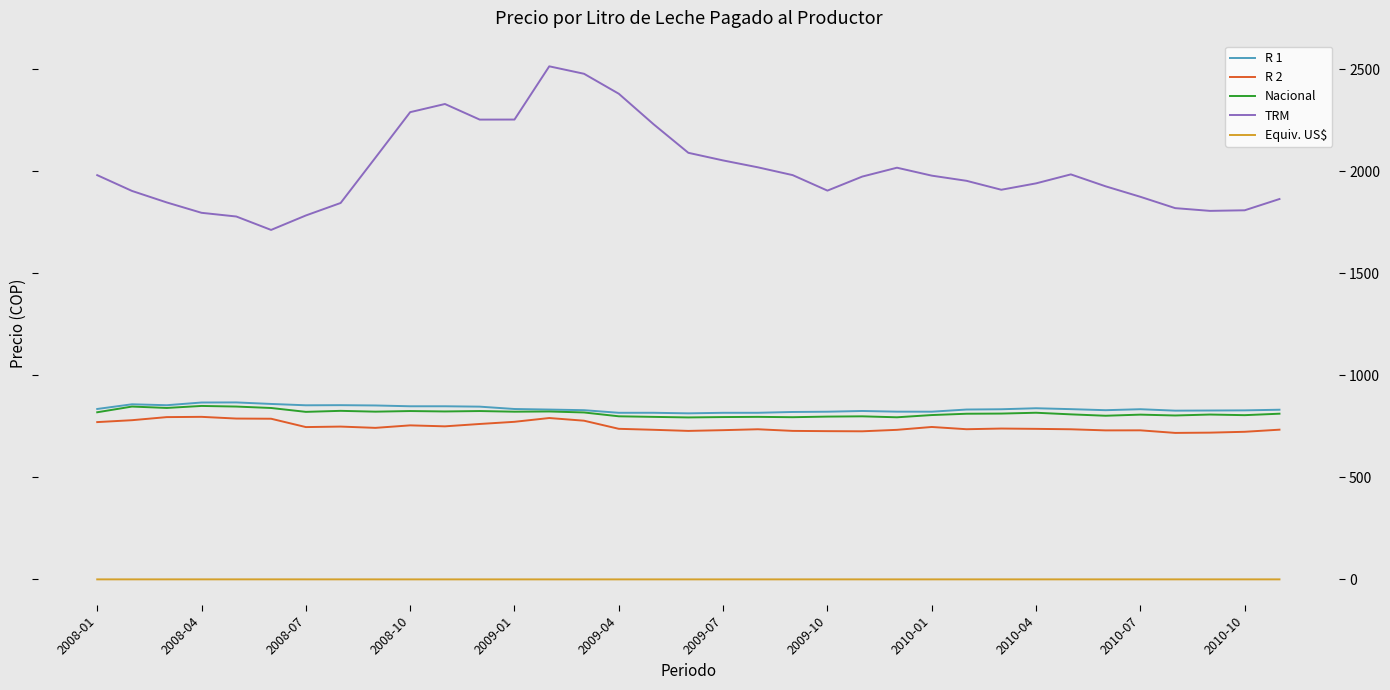

Which series has the largest range (max minus min)?

TRM